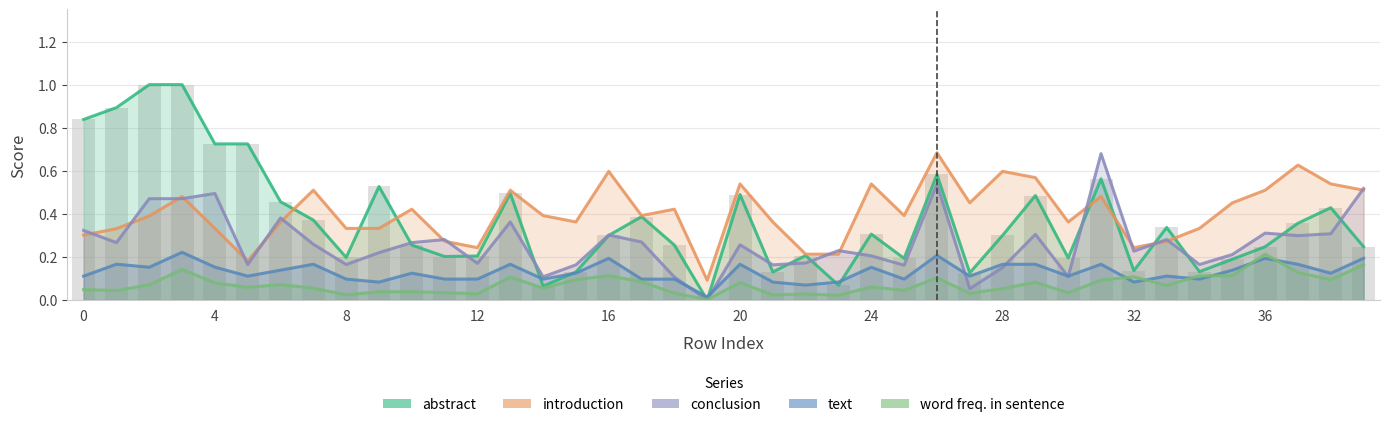

What is the sum of all introduction values?

16.1